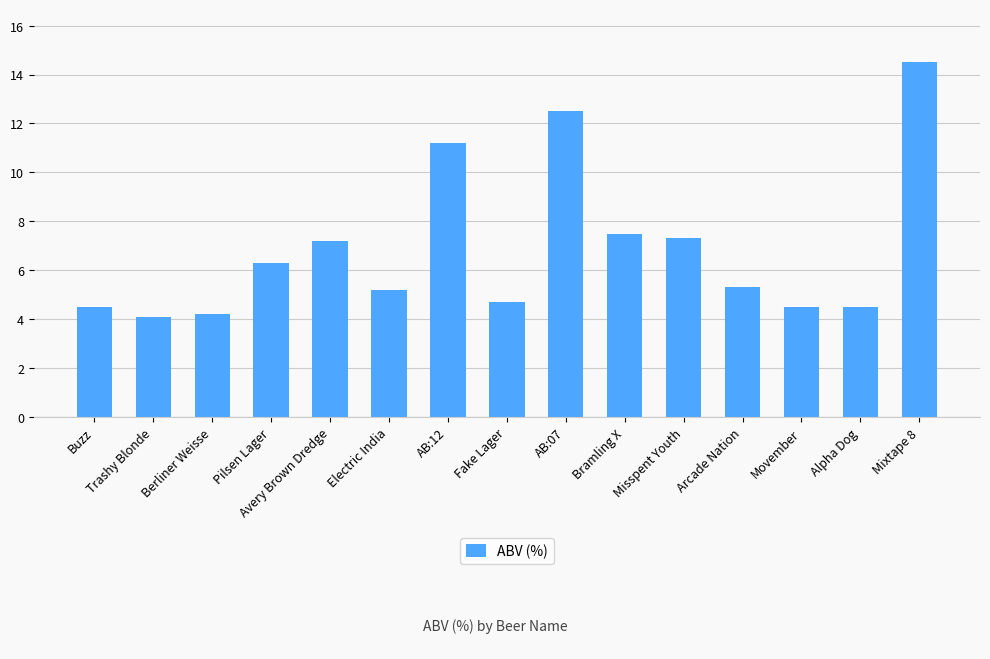

How many bars are there in total?

15